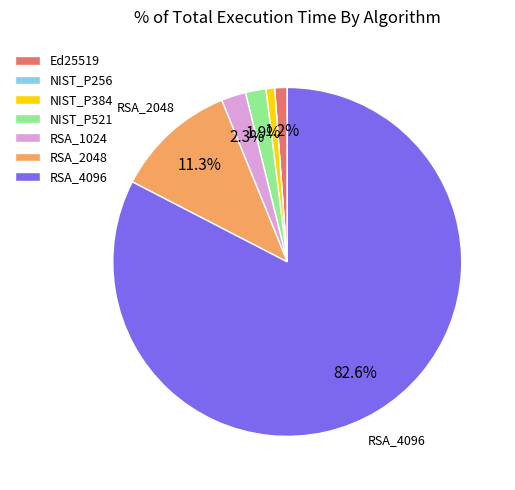

Between Ed25519 and NIST_P521, which is larger?

NIST_P521